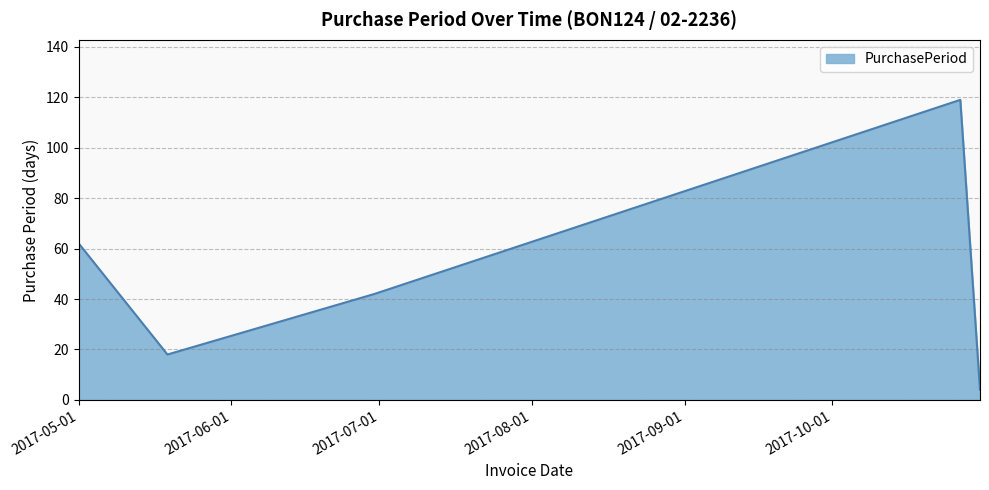

How many interior local valleys (lower than both neighbors) does the data have?

1